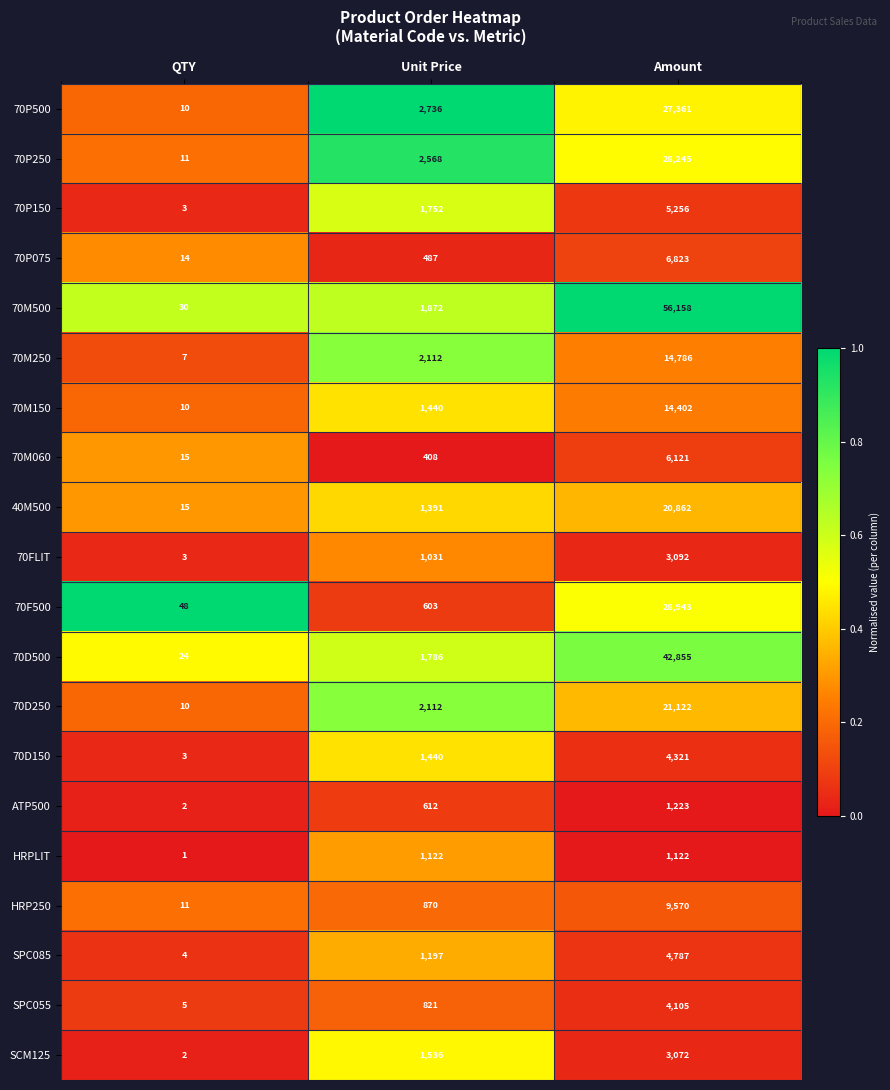

Rank the series by their maximum value, from highest to lowest.

70M500, 70D500, 70F500, 70P250, 70P500, 70D250, 40M500, 70M250, 70M150, HRP250, 70P075, 70M060, 70P150, SPC085, 70D150, SPC055, 70FLIT, SCM125, ATP500, HRPLIT